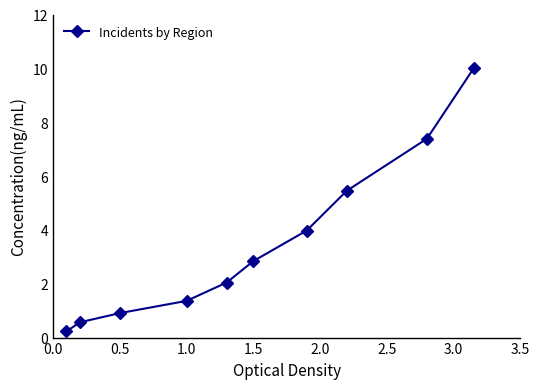

What is the value of the 8th point from the left?

5.5